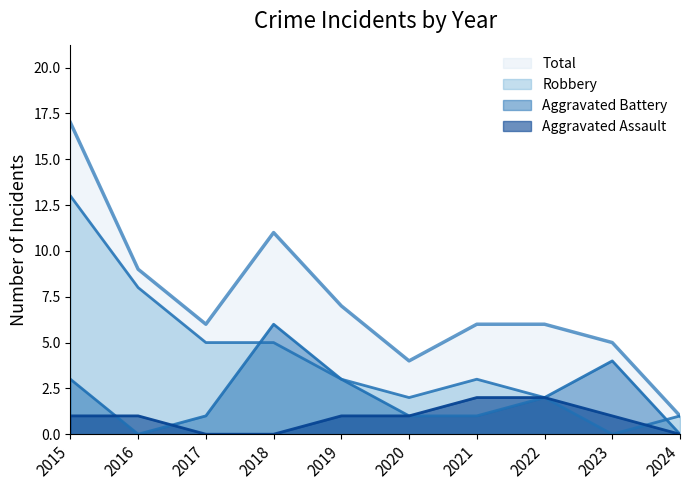

At how many categories does at least one series exceed 11?

1